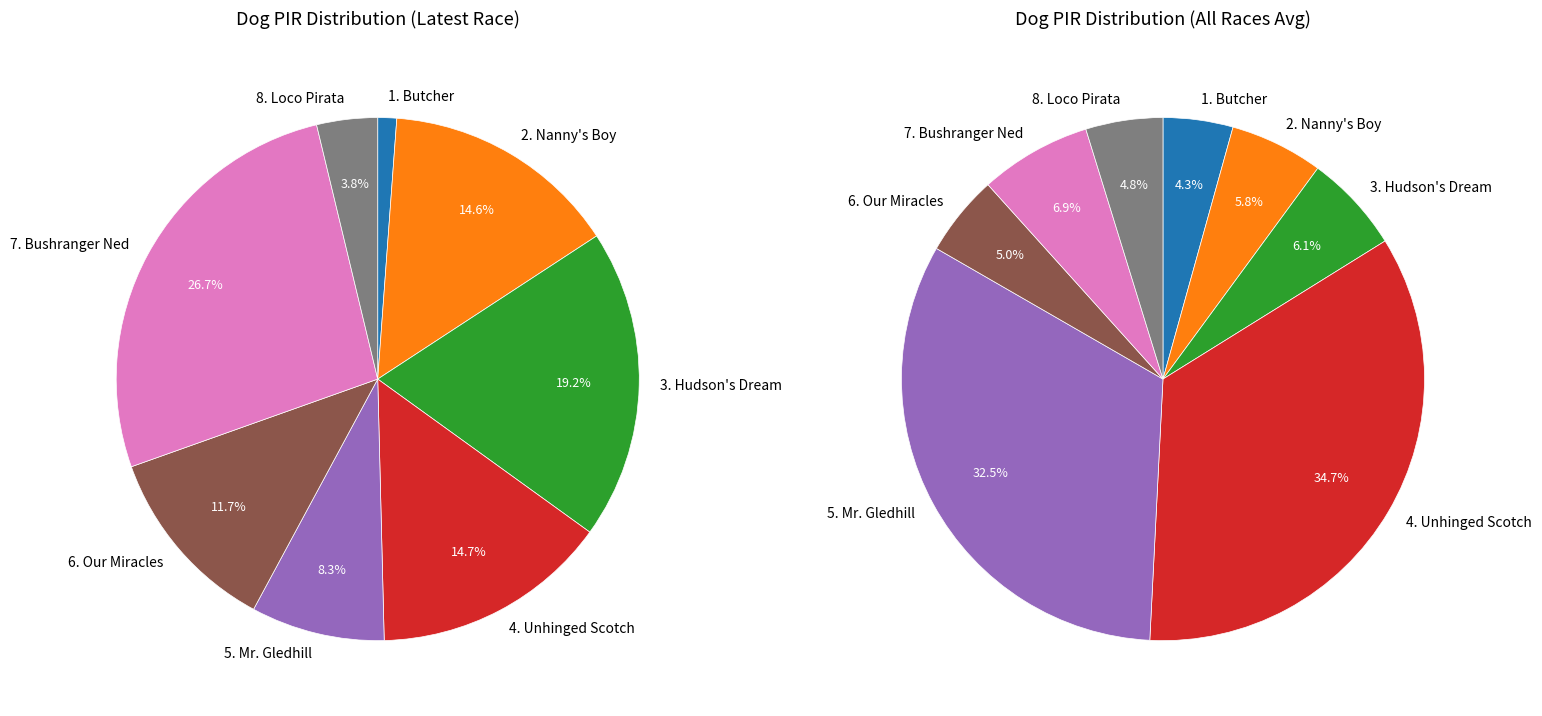

To the nearest percent, what is the combined percentage of 1. Butcher and 2. Nanny's Boy?

16%